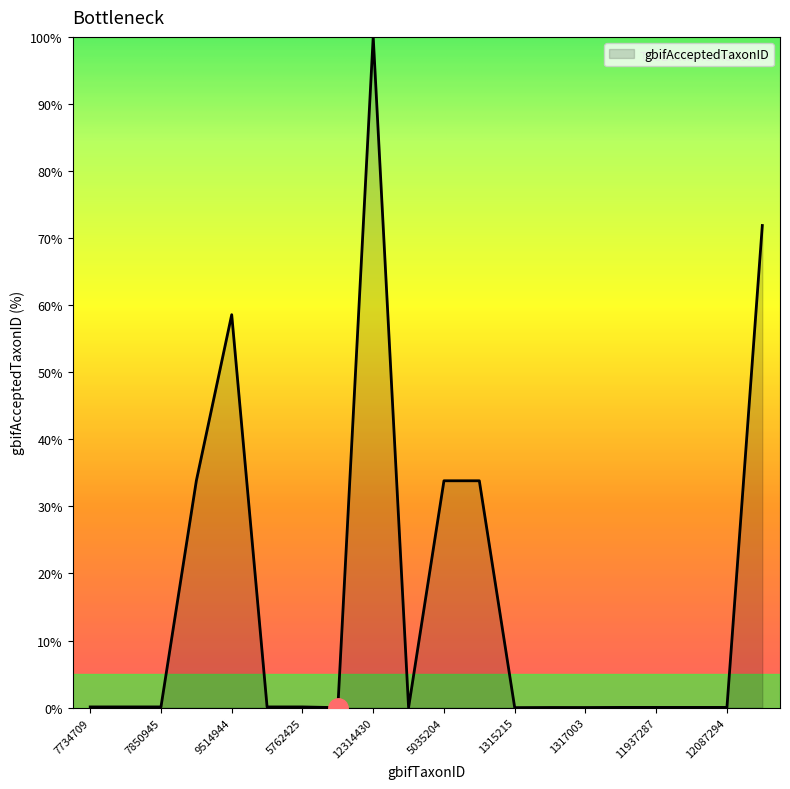

What is the difference between the maximum and minimum values?

100.0